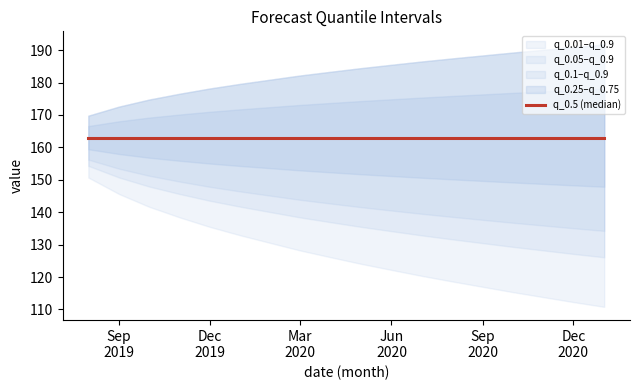

The q_0.05 series shows 145.6 at 2019-11-01. True or false?

True